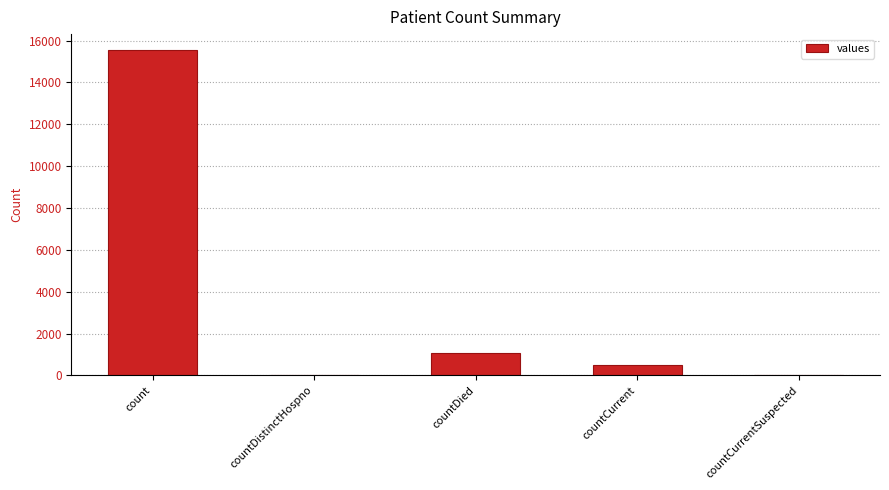

Are the bars horizontal?

No